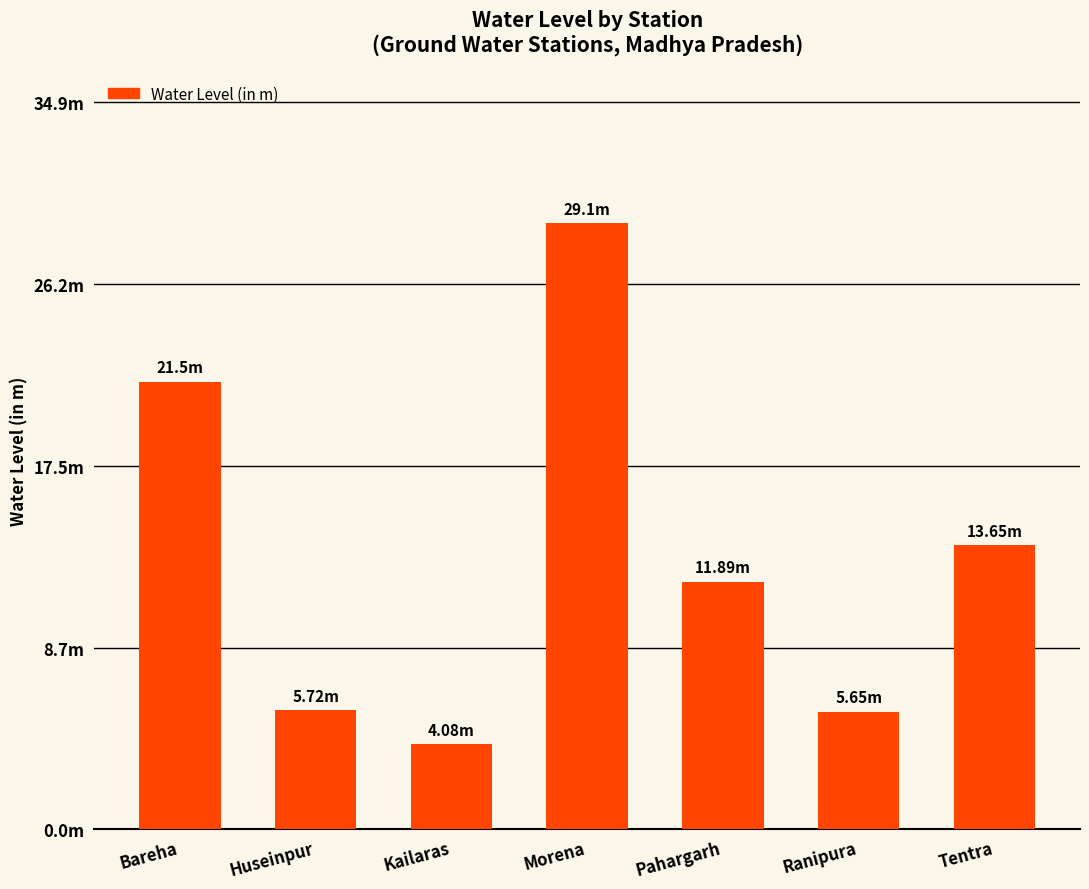

Rank the categories by value from highest to lowest.

Morena, Bareha, Tentra, Pahargarh, Huseinpur, Ranipura, Kailaras